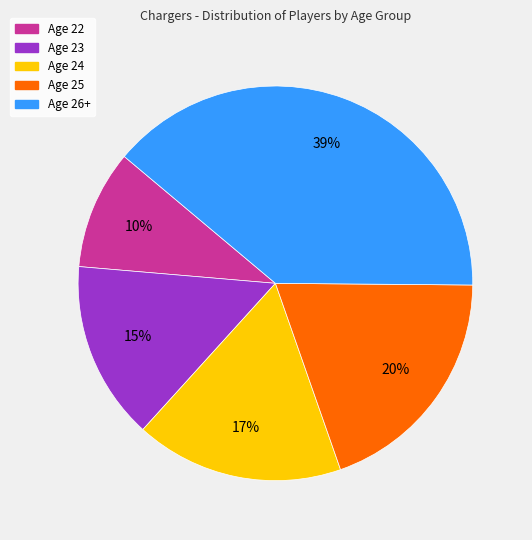

To the nearest percent, what is the difference between the largest and smallest slice percentages?

29%